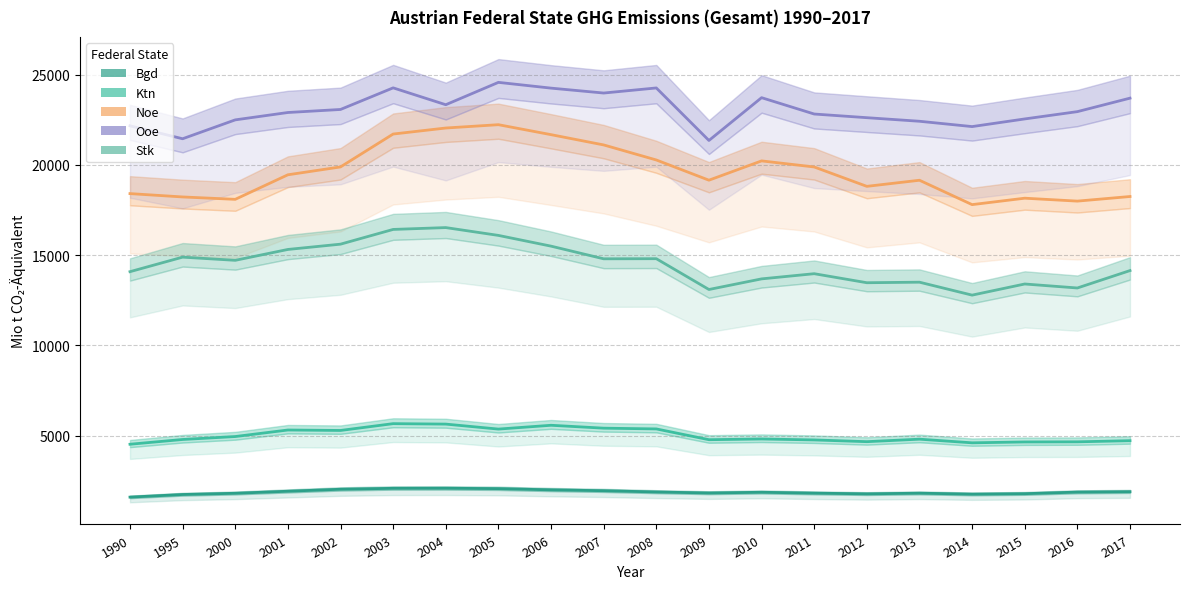

Read the Ooe value at 1990.

22163